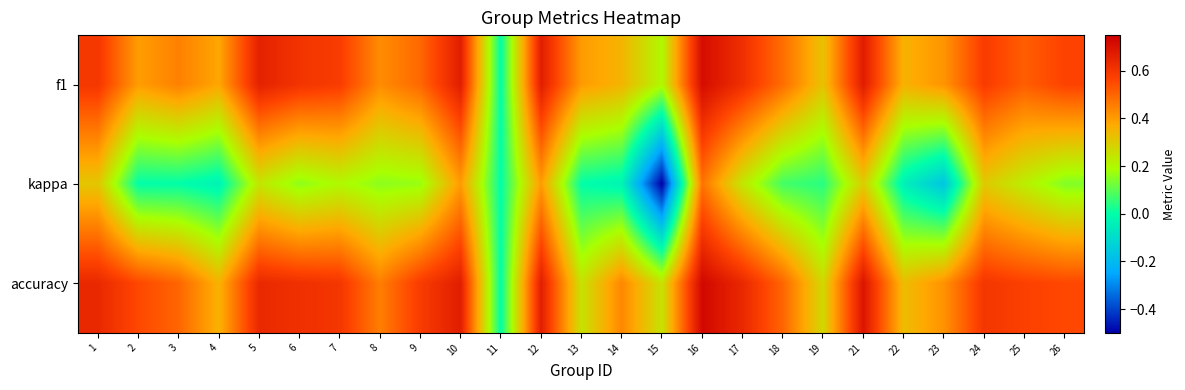

Which has a higher value, 23 or 21?

21